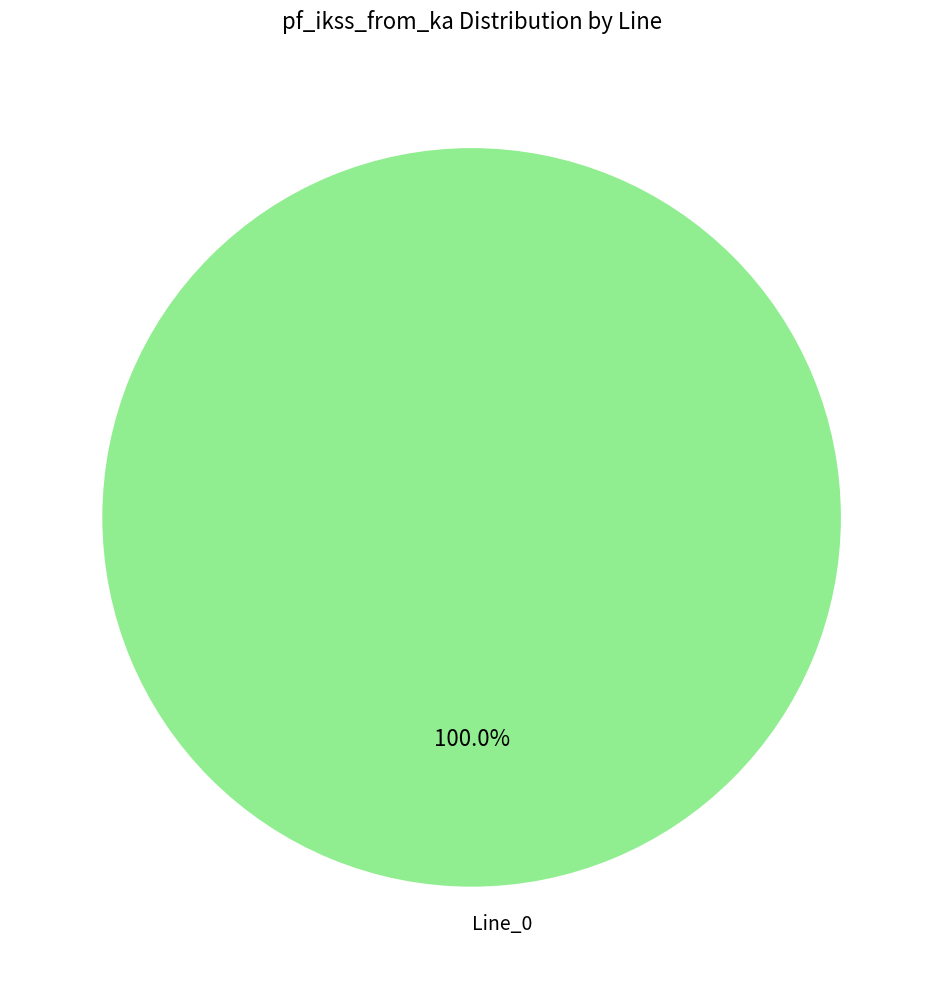

Is there a majority slice in this chart?

Yes